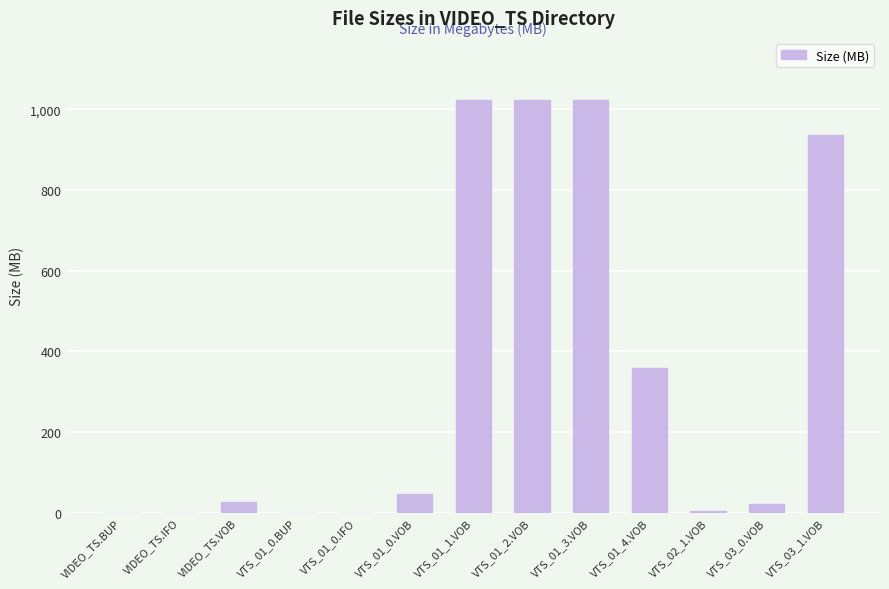

What is the maximum value shown in the chart?

1024.0